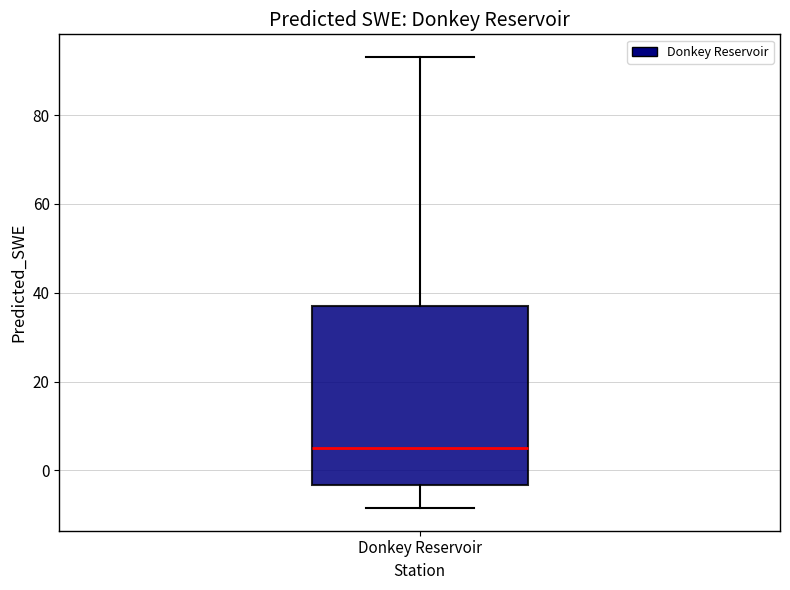

Where does the lower whisker of the box for Donkey Reservoir end on the y-axis? The values are not printed on the chart, so give them approximately, as read against the axis.

-8